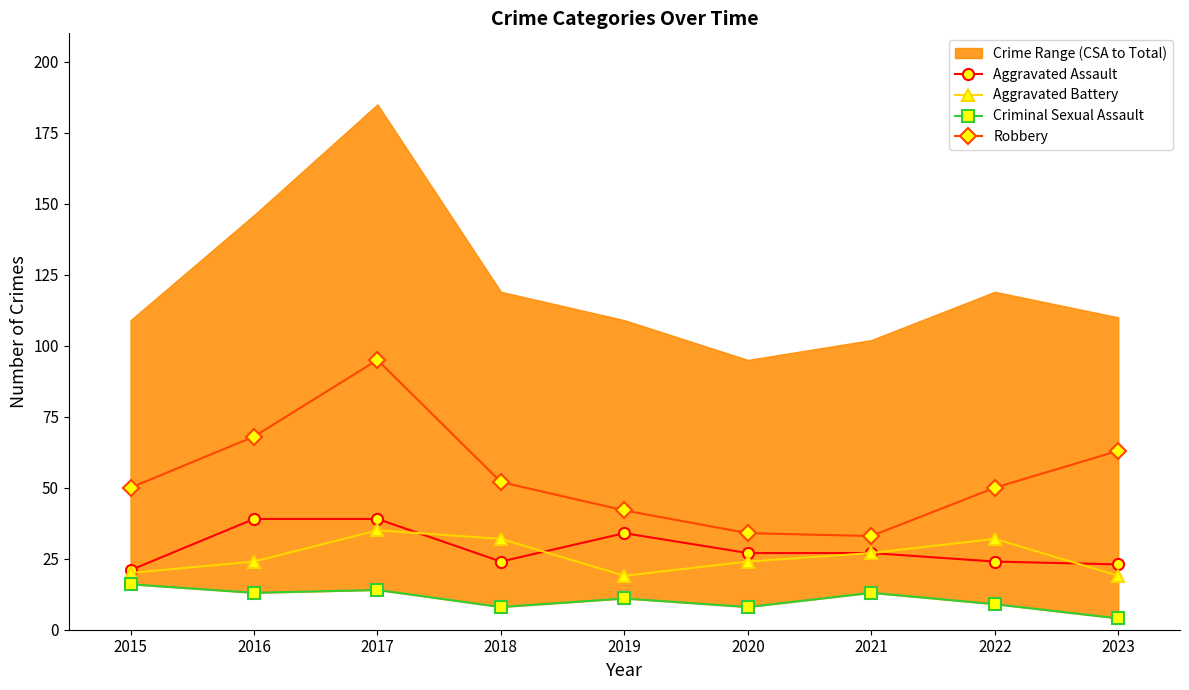

True or false: Aggravated Assault has a value of 14 at 2022.

False